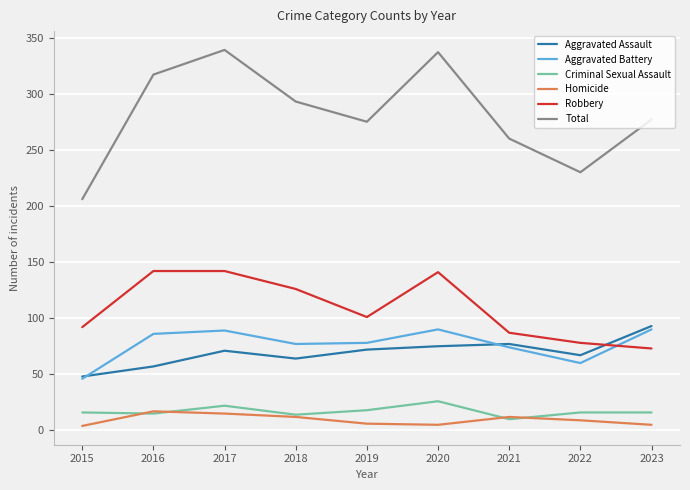

Which series has the widest spread of values?

Total